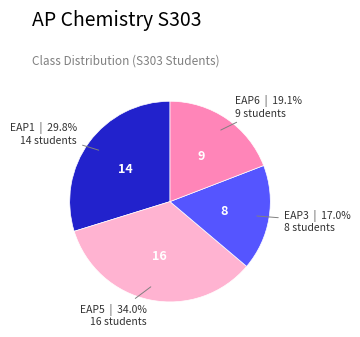

Rank the categories by value from highest to lowest.

EAP5, EAP1, EAP6, EAP3